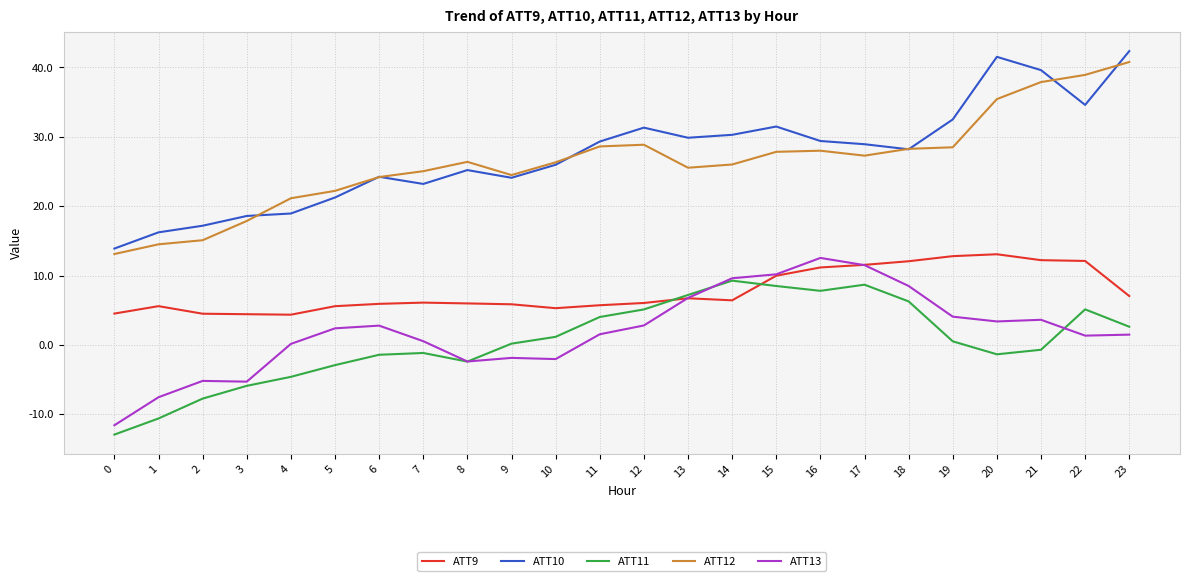

True or false: ATT12 and ATT9 cross at least once.

False